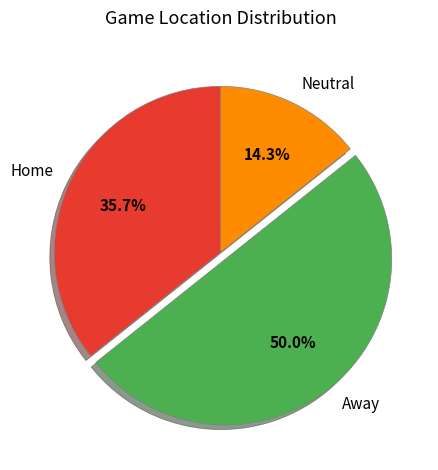

Is Neutral the majority of the pie?

No